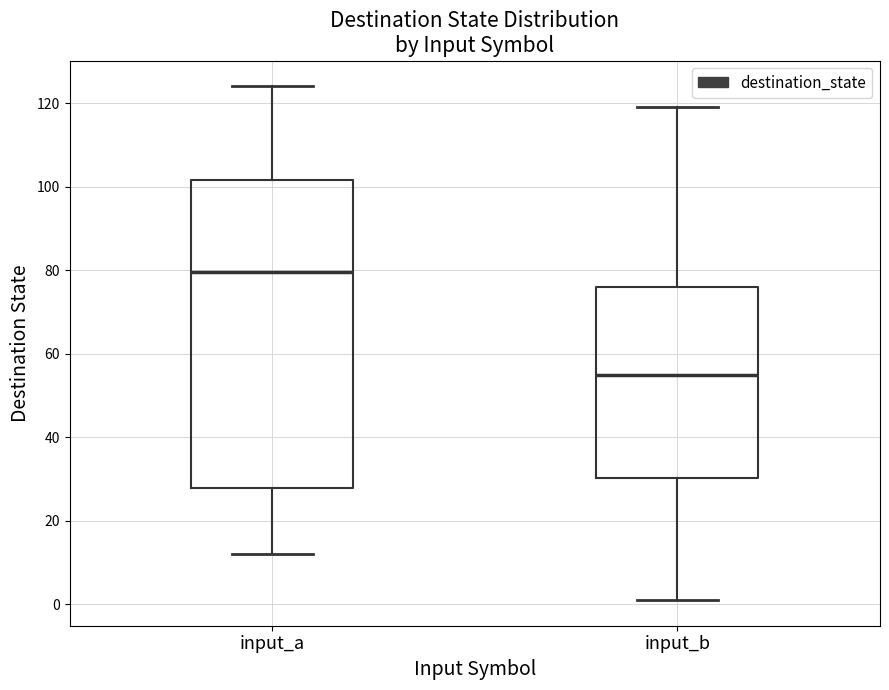

Where does the upper whisker of the box for input_a end on the y-axis? The values are not printed on the chart, so give them approximately, as read against the axis.

124